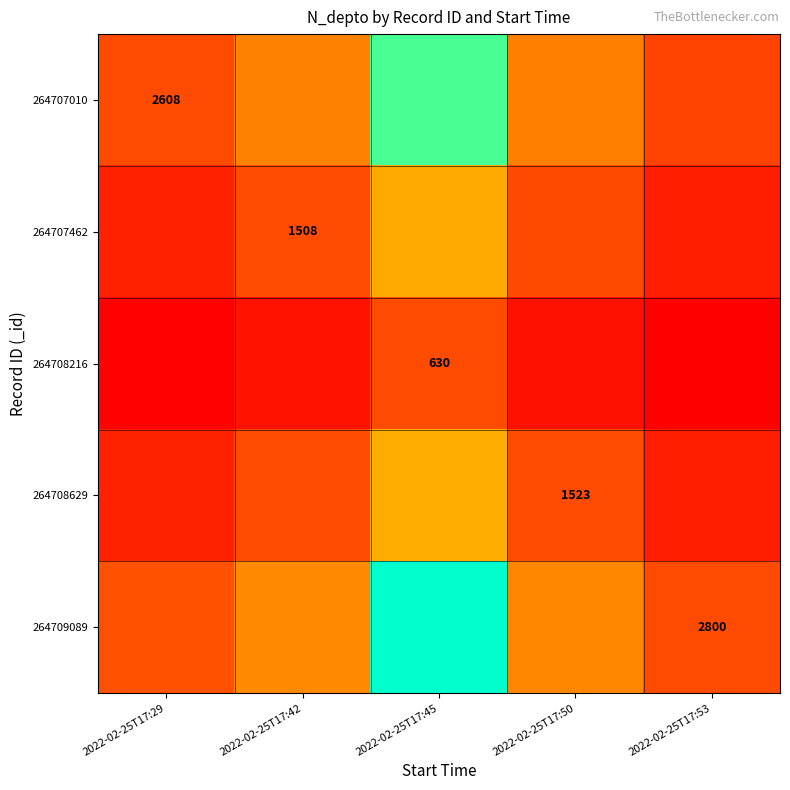

What is the spread (max minus min) of values at 2022-02-25T17:42?

1.4